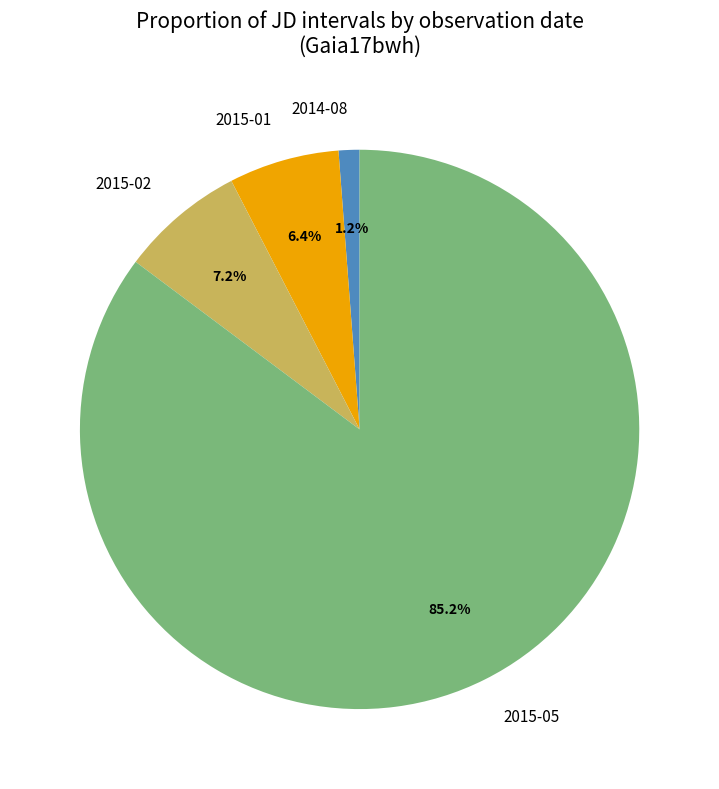

Is 2015-05 the majority of the pie?

Yes